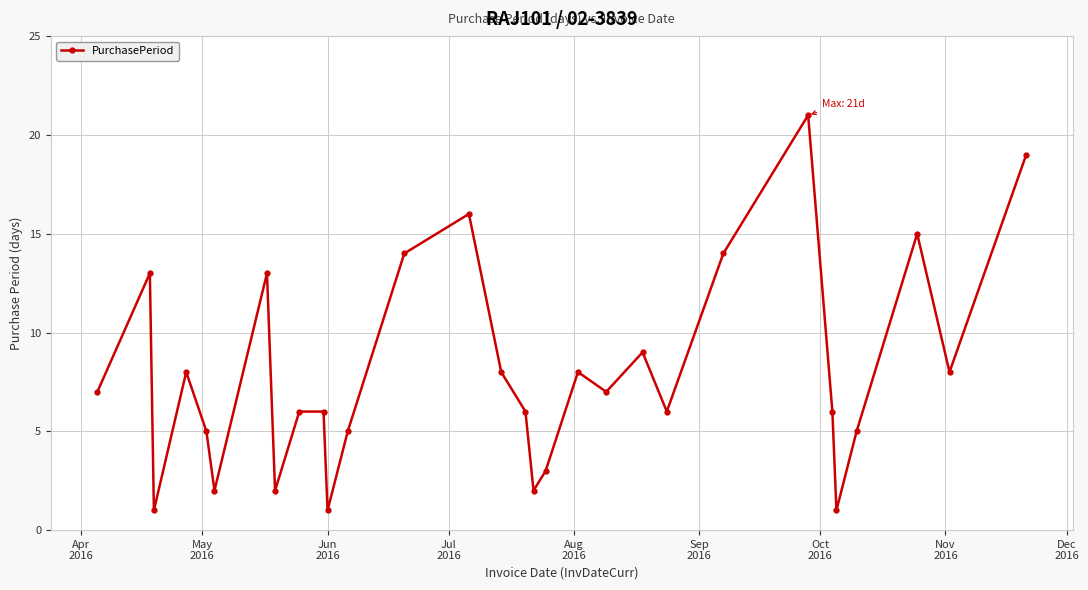

What is the difference between the maximum and second lowest values?

20